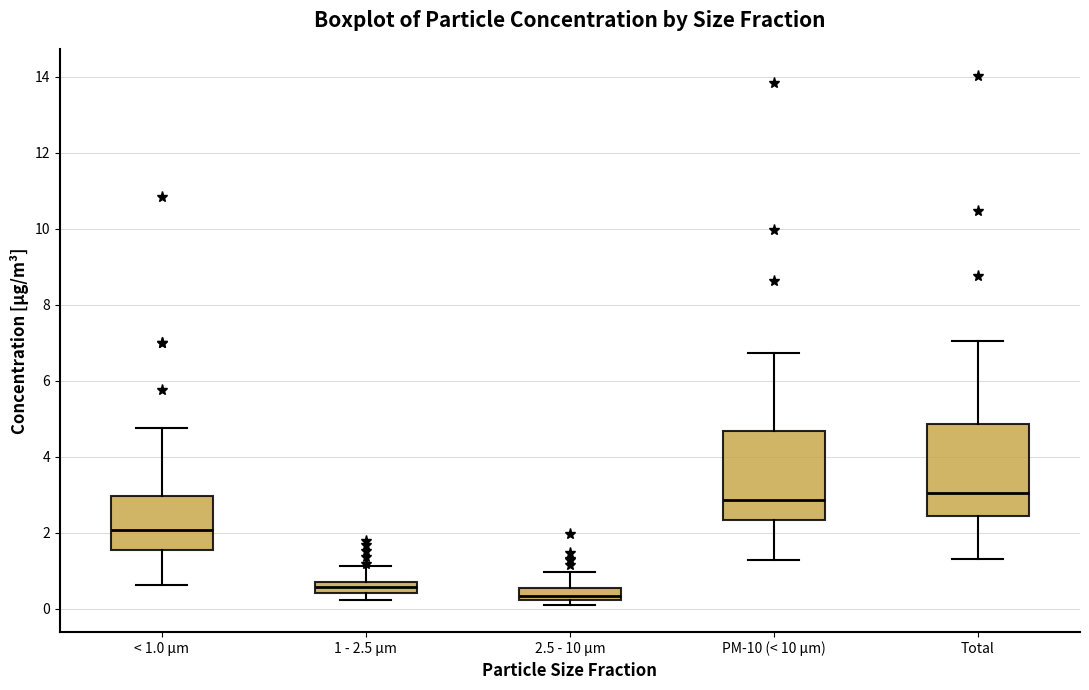

Where does the median line of the box for < 1.0 µm sit on the y-axis? The values are not printed on the chart, so give them approximately, as read against the axis.

2.0